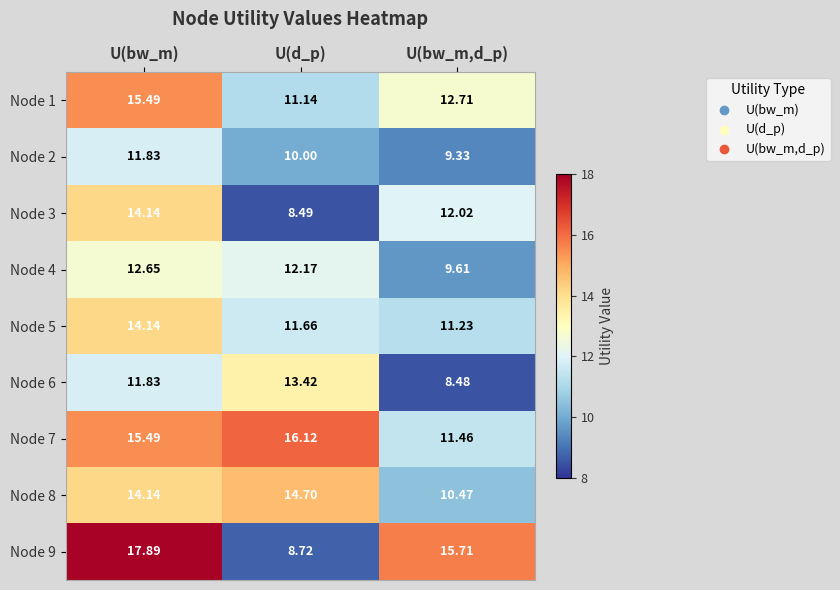

What is the total value across all series at U(d_p)?

106.4